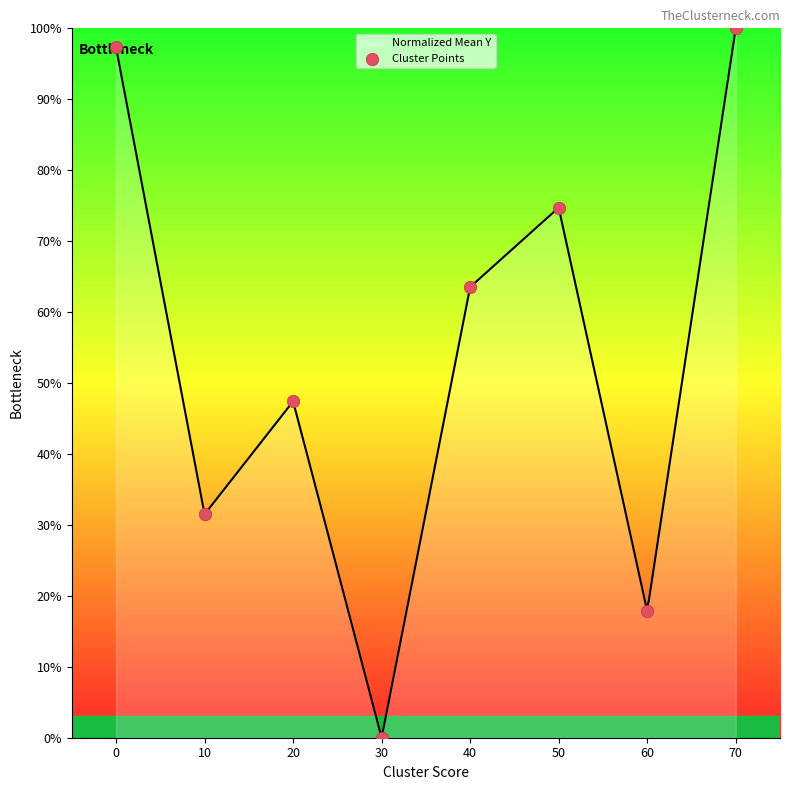

Approximately how many times larger is the value at 70 compared to 10?

3.2